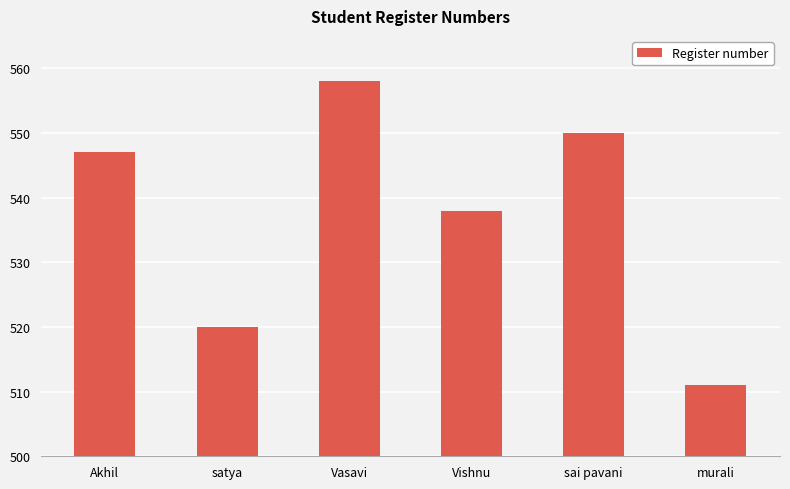

Reading left to right, what are all the values shown in this chart?

Akhil=547	satya=520	Vasavi=558	Vishnu=538	sai pavani=550	murali=511